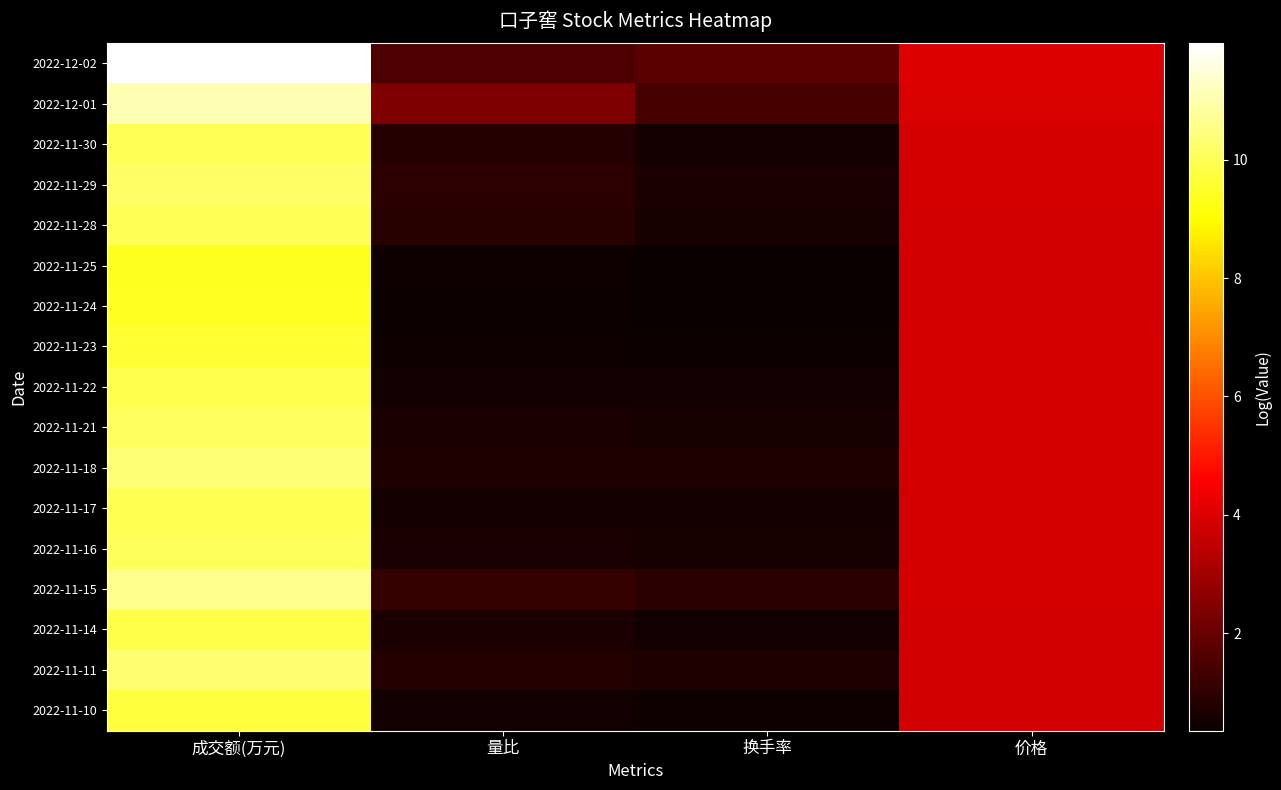

What is the total value across all series at 换手率?

11.9